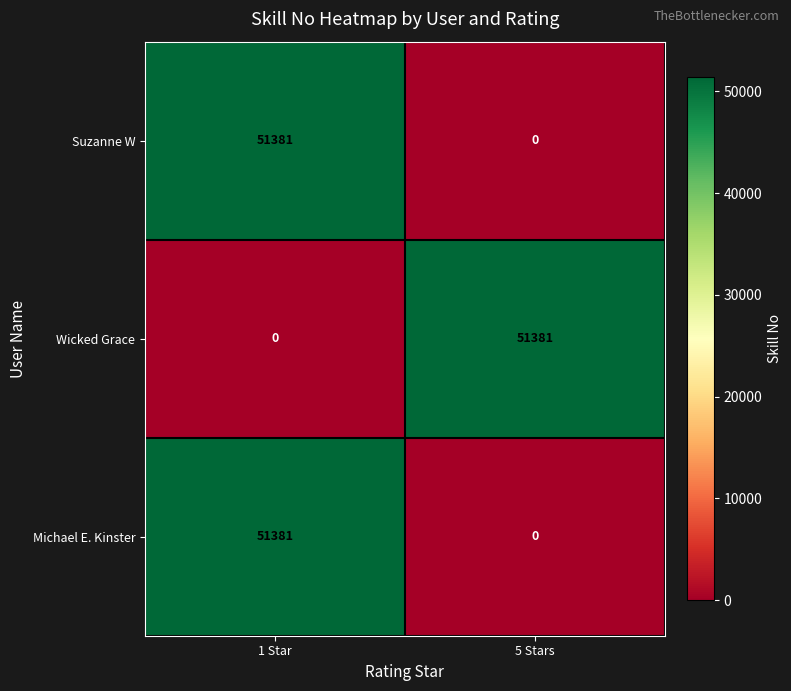

Which category has the highest value in the Michael E. Kinster series?

1 Star